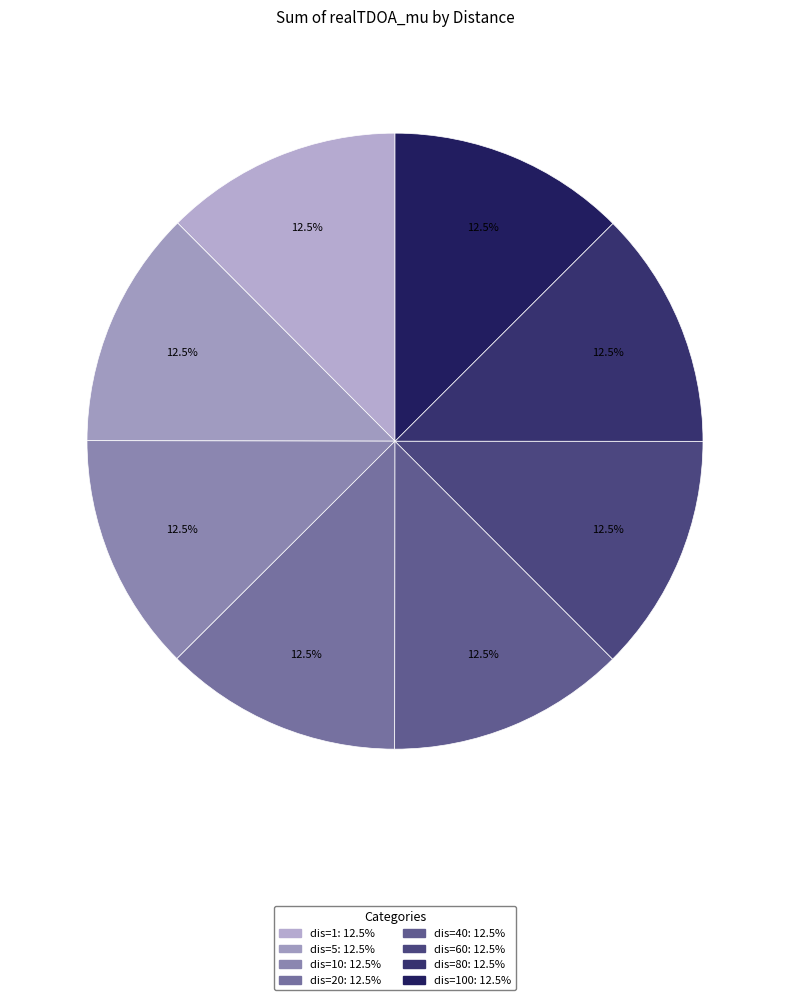

How many segments does this pie chart have?

8